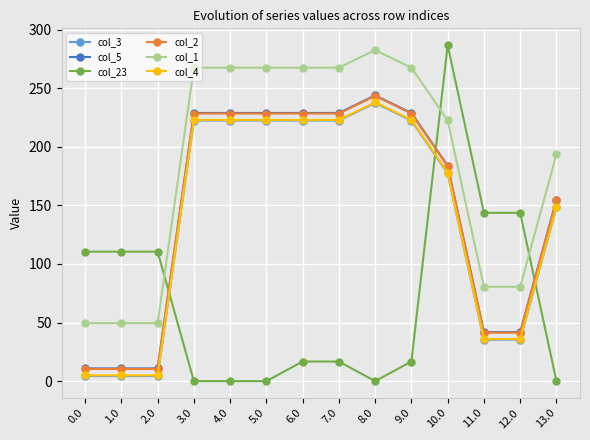

How many values in the col_23 series exceed 16?

9